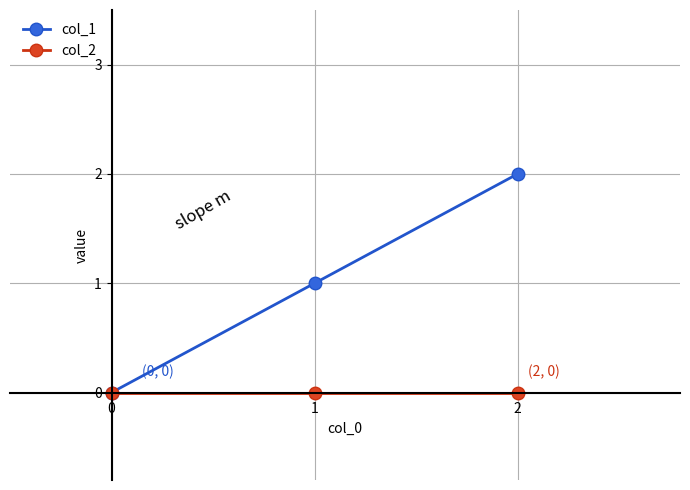

Which series has the largest total across all categories?

col_1